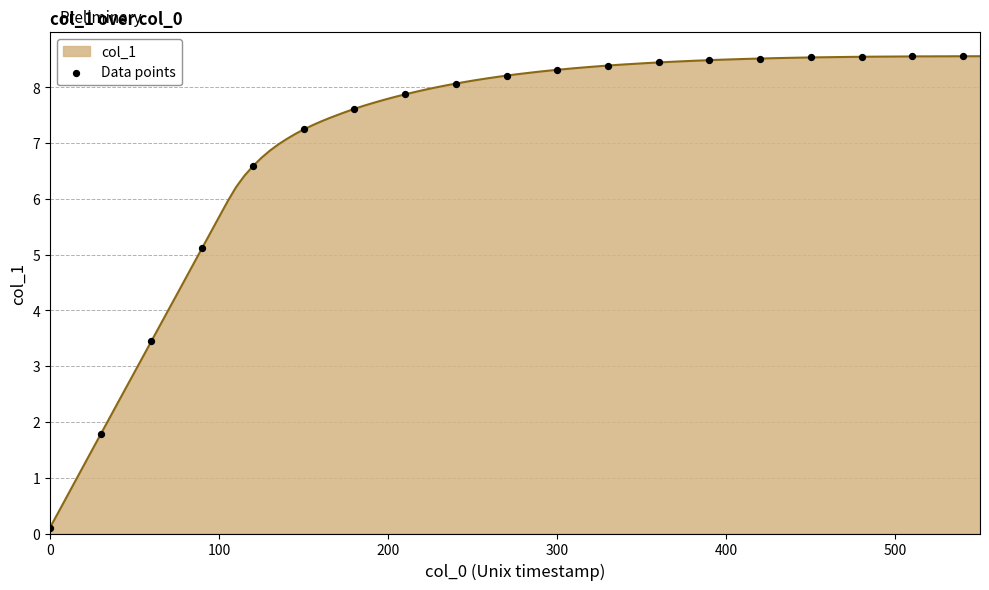

What is the maximum value shown in the chart?

8.6